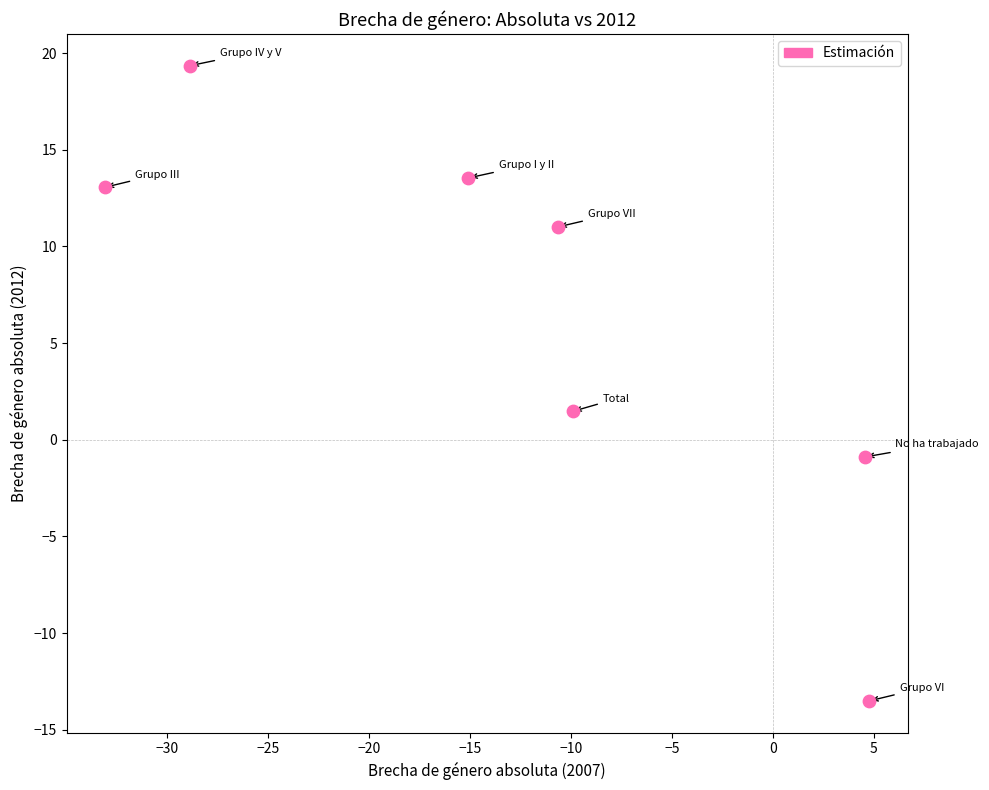

What is the average Y value?

6.3